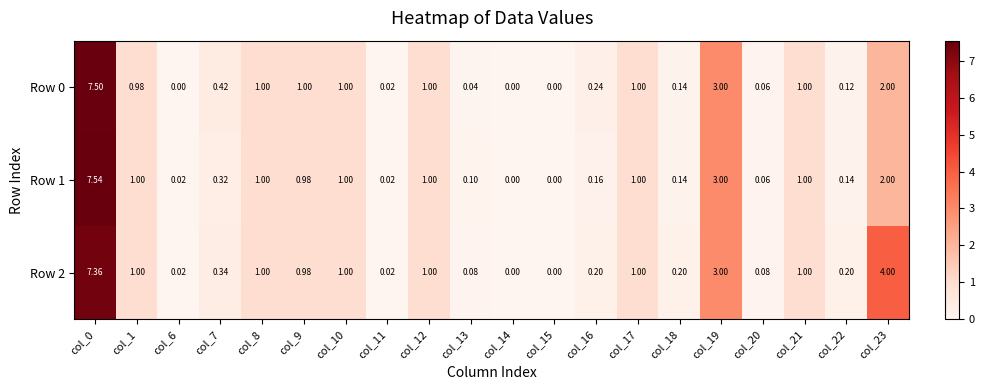

Is the value of Row 2 at col_15 greater than the value of Row 1 at col_17?

No